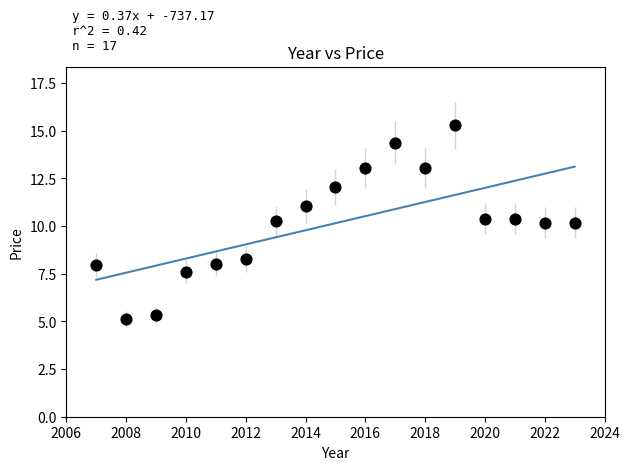

What is the range of X values (max minus min)?

16.0